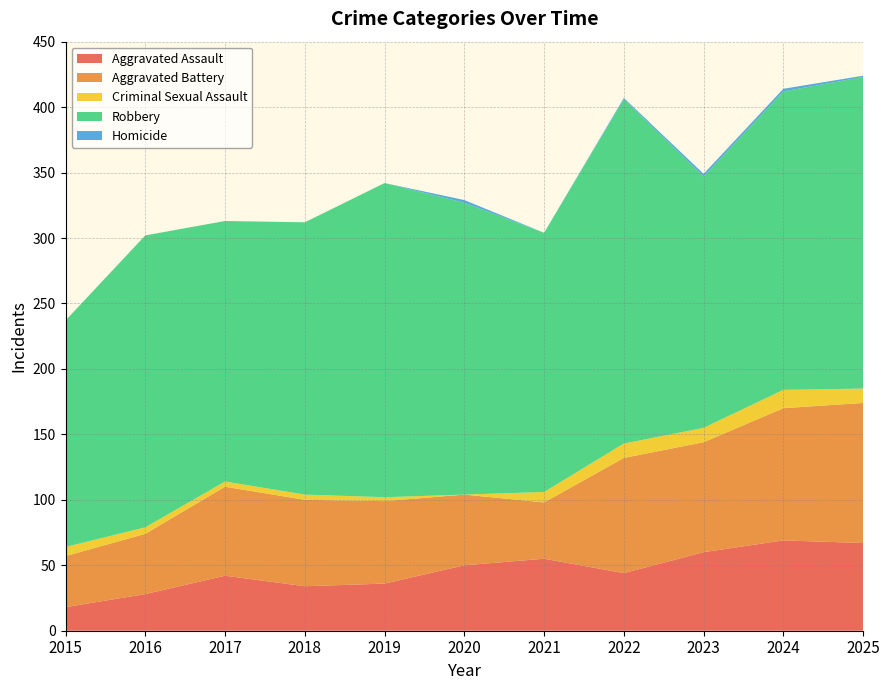

Reading left to right, what are all the values shown in this chart?

Aggravated Assault: 2015=18	2016=28	2017=42	2018=34	2019=36	2020=50	2021=55	2022=44	2023=60	2024=69	2025=67
Aggravated Battery: 2015=39	2016=46	2017=68	2018=66	2019=63	2020=54	2021=43	2022=88	2023=84	2024=101	2025=107
Criminal Sexual Assault: 2015=7	2016=5	2017=4	2018=4	2019=3	2020=0	2021=8	2022=11	2023=11	2024=14	2025=11
Robbery: 2015=173	2016=223	2017=199	2018=208	2019=240	2020=223	2021=198	2022=263	2023=192	2024=228	2025=238
Homicide: 2015=0	2016=0	2017=0	2018=0	2019=0	2020=2	2021=0	2022=1	2023=2	2024=2	2025=1